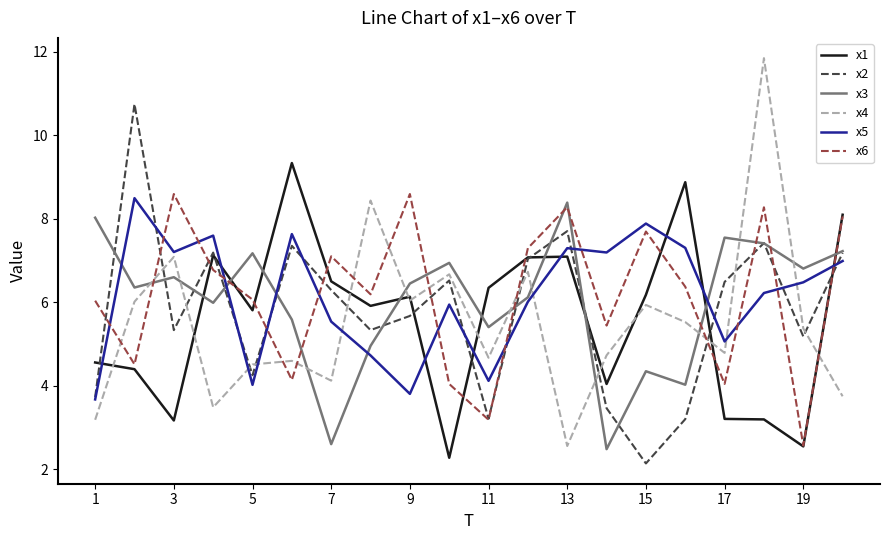

What is the maximum value for x1?

9.3